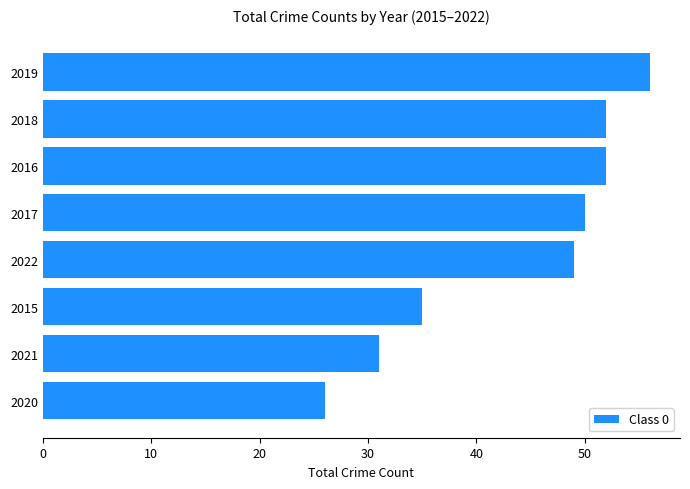

Does the chart contain stacked bars?

No